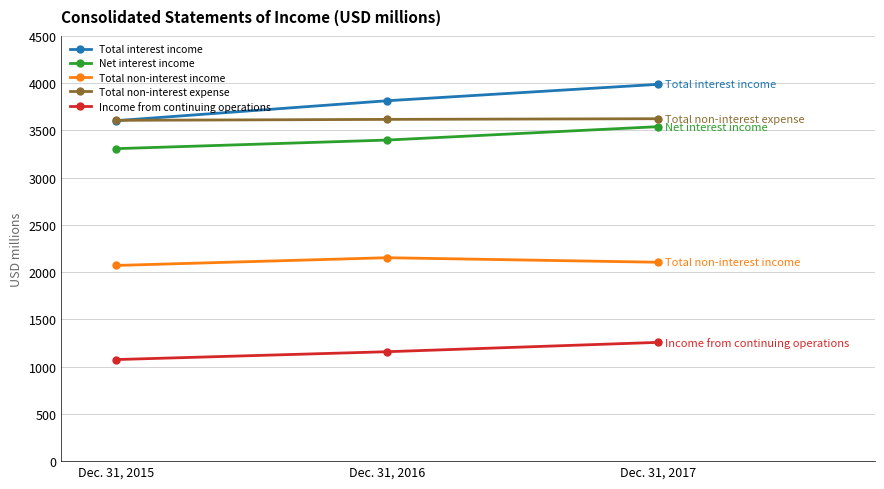

What is the spread (max minus min) of values at Dec. 31, 2015?

2532